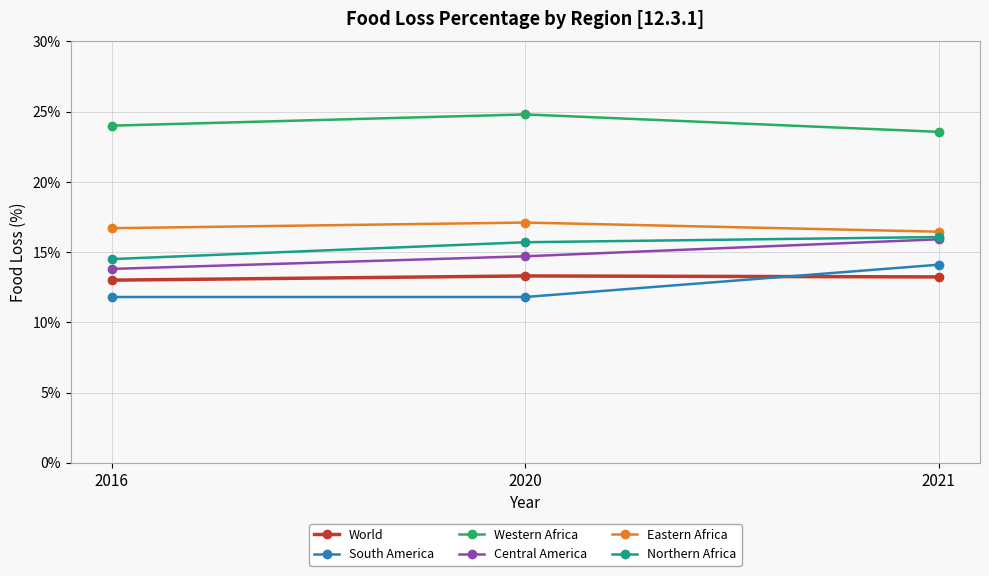

At 2020, list the series in order from smallest to largest.

South America, World, Central America, Northern Africa, Eastern Africa, Western Africa